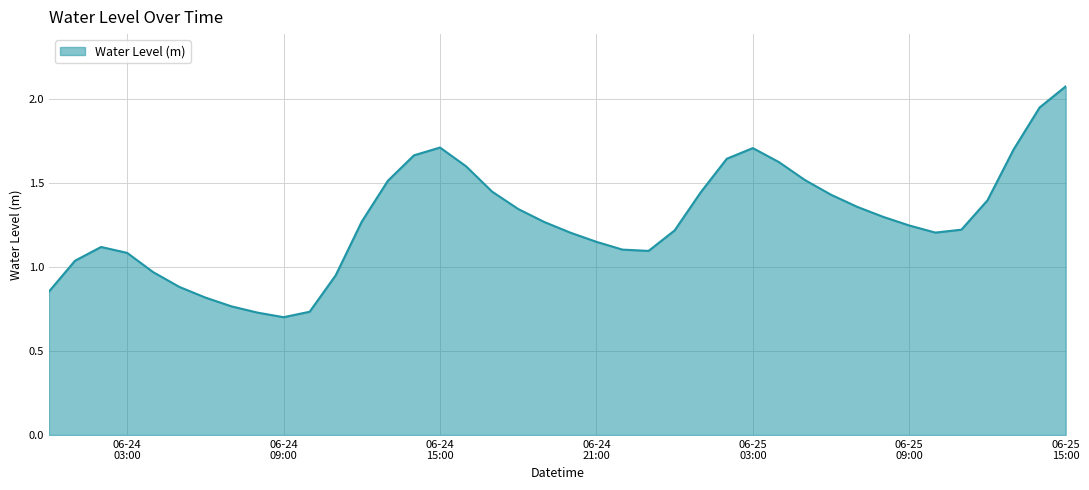

What is the greatest value displayed?

2.1